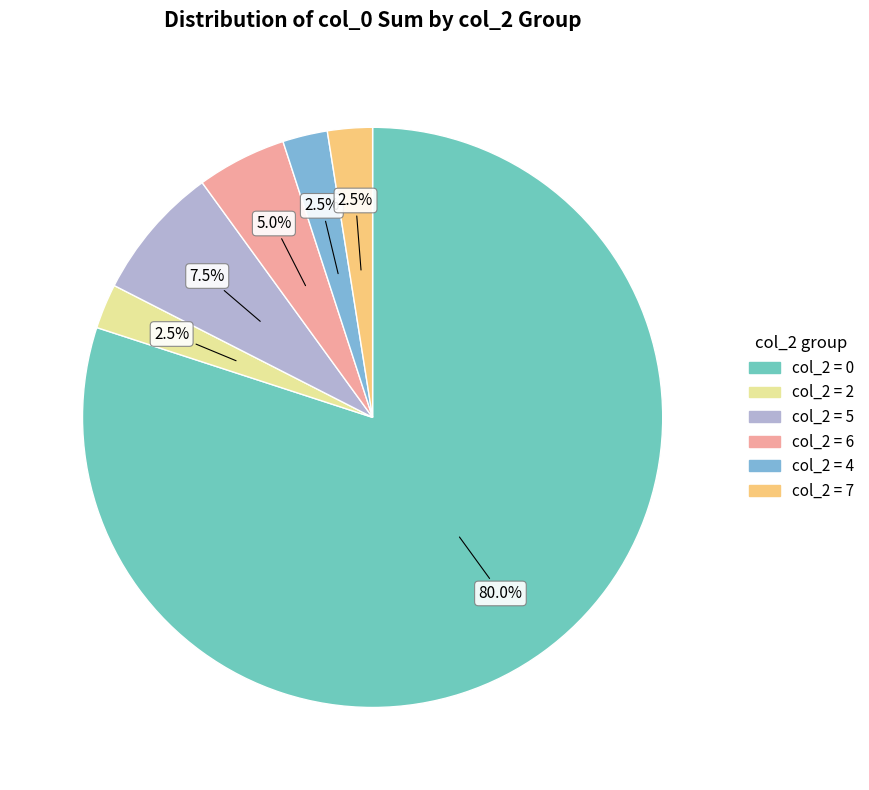

How many segments does this pie chart have?

6